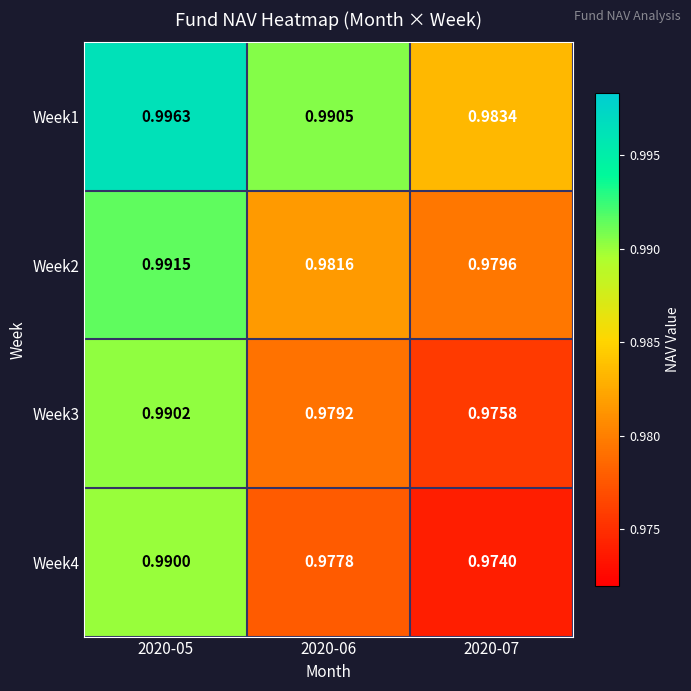

Between 2020-05 and 2020-07, which series saw the biggest shift?

Week4